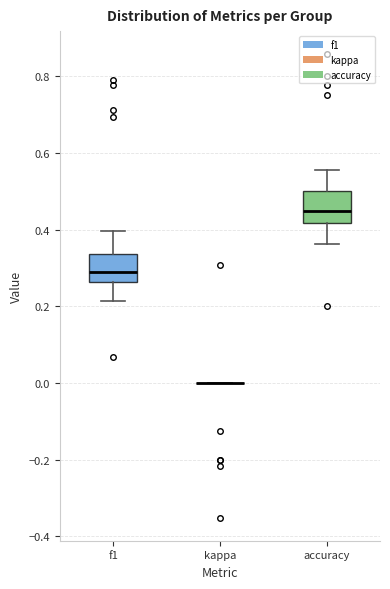

Where does the lower whisker of the box for accuracy end on the y-axis? The values are not printed on the chart, so give them approximately, as read against the axis.

0.36